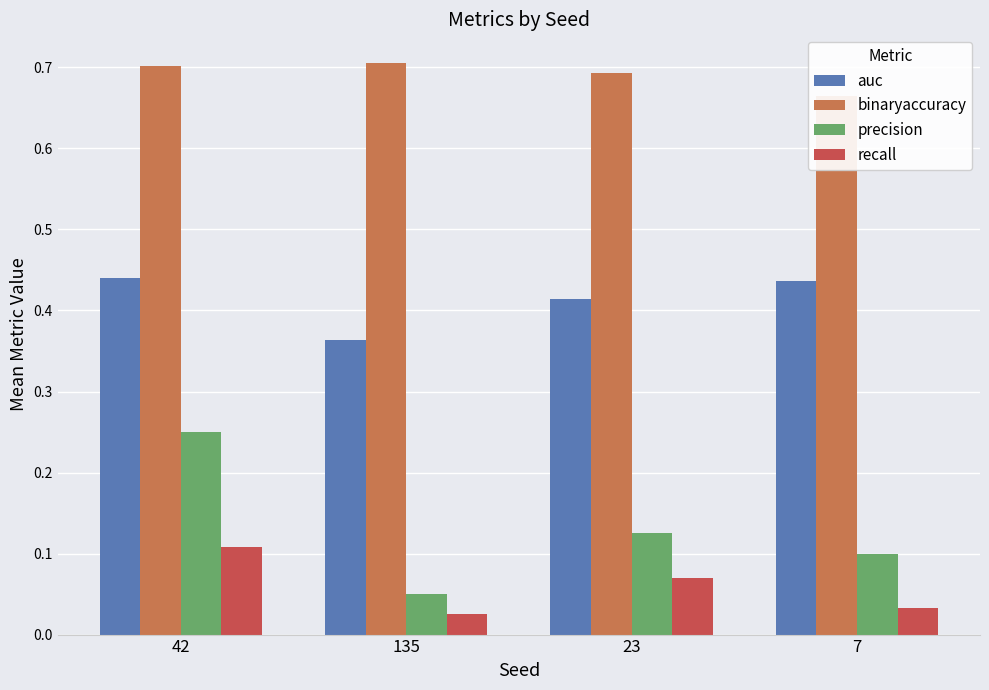

Count the precision values in the range 0 to 1.

4